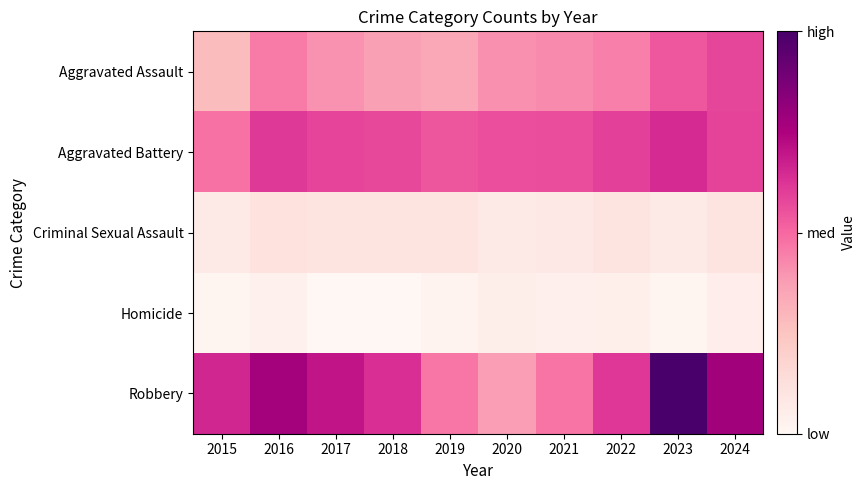

Reading left to right, list all the values displayed in this chart.

Aggravated Assault: 2015=92	2016=146	2017=130	2018=119	2019=112	2020=131	2021=135	2022=143	2023=172	2024=183
Aggravated Battery: 2015=152	2016=193	2017=184	2018=182	2019=173	2020=177	2021=178	2022=187	2023=204	2024=186
Criminal Sexual Assault: 2015=30	2016=42	2017=39	2018=38	2019=37	2020=28	2021=31	2022=38	2023=29	2024=38
Homicide: 2015=12	2016=18	2017=8	2018=7	2019=14	2020=22	2021=19	2022=21	2023=12	2024=23
Robbery: 2015=207	2016=241	2017=220	2018=200	2019=149	2020=122	2021=150	2022=194	2023=311	2024=243